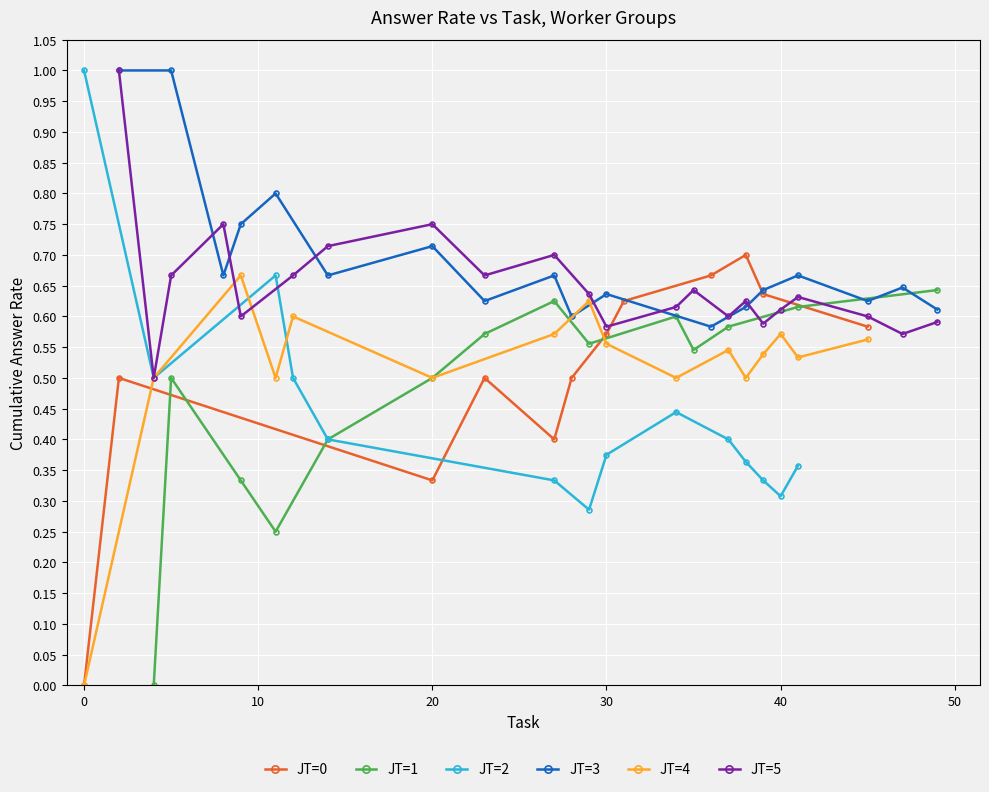

True or false: JT=0 has more than 1 points higher than both neighbors.

True